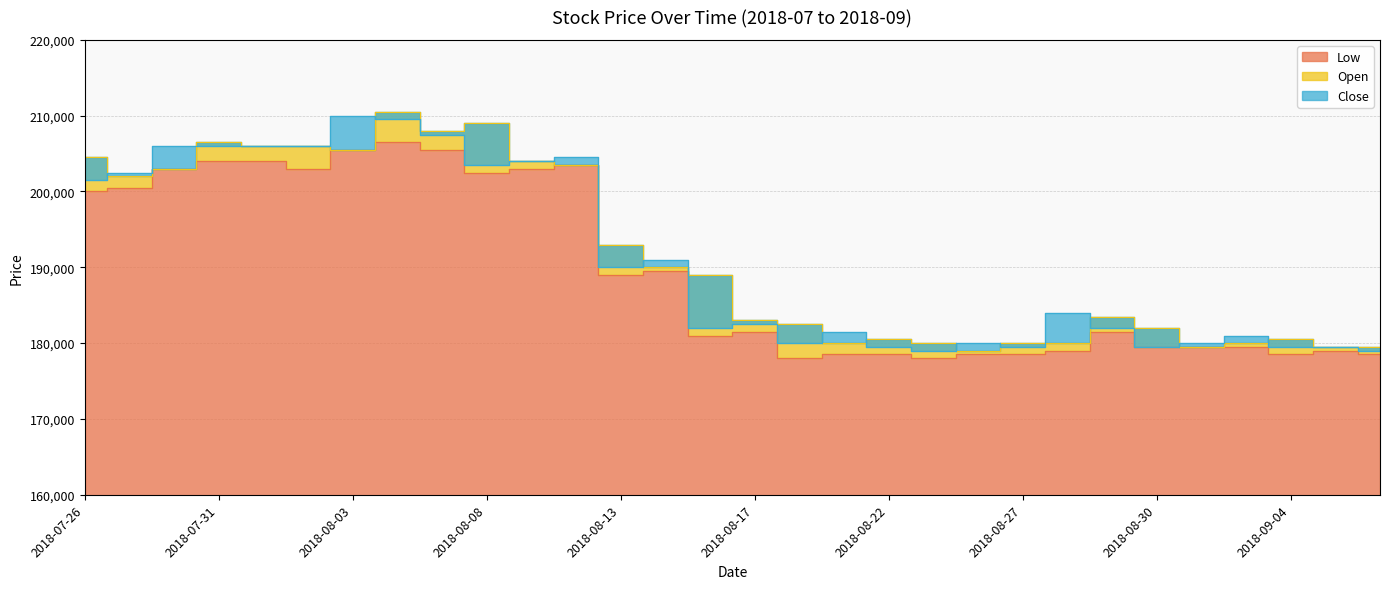

At which category is the sum across all series the highest?

2018-08-06